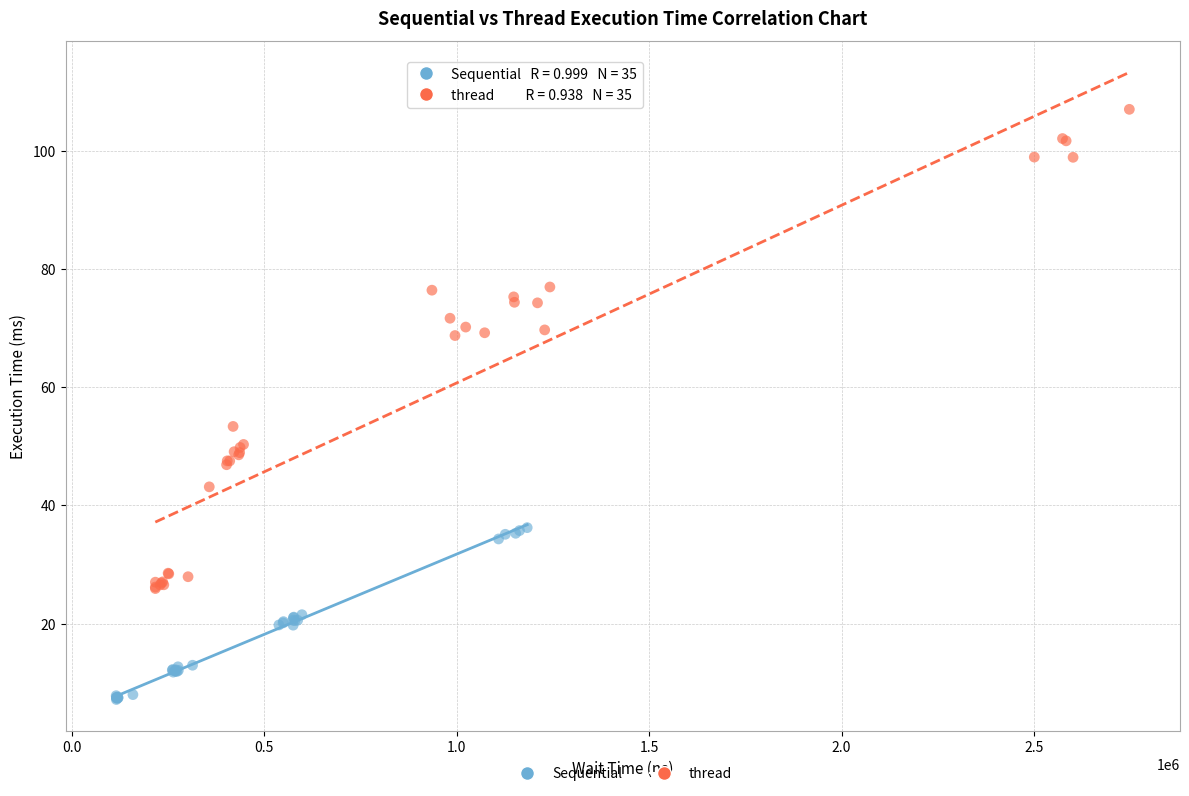

What are all the series names shown in the legend?

Sequential, thread